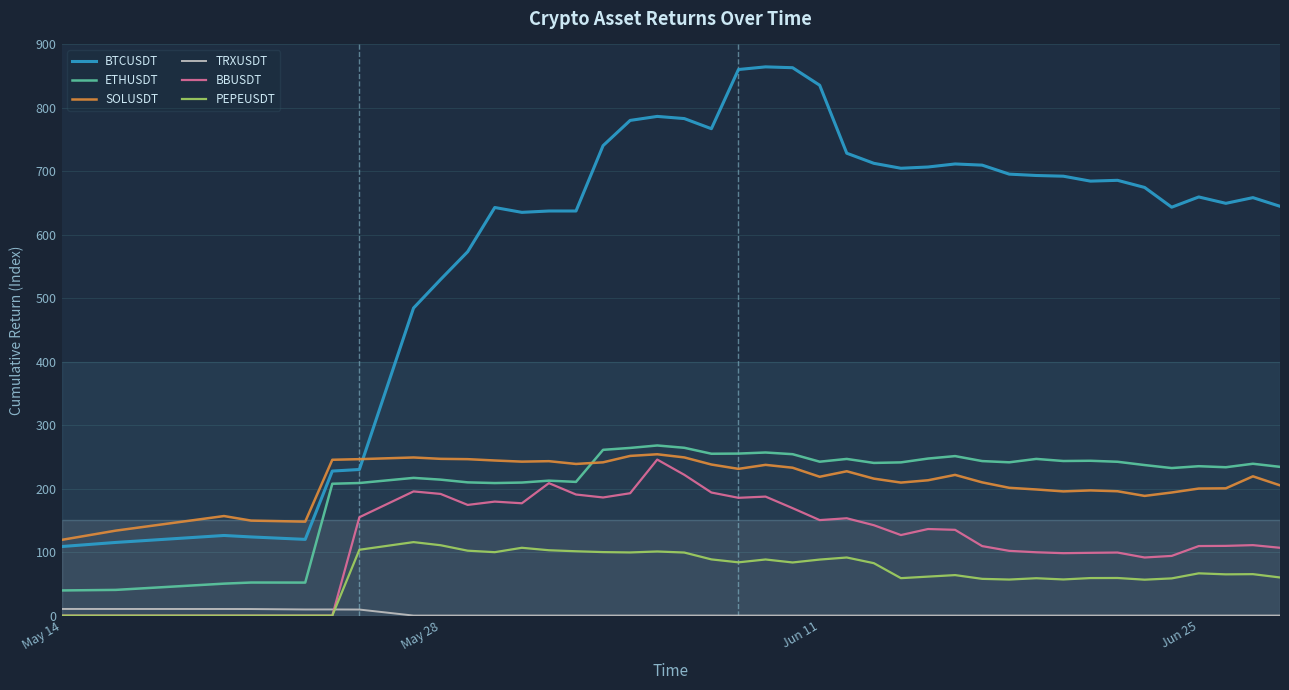

True or false: SOLUSDT and PEPEUSDT intersect in this chart.

False